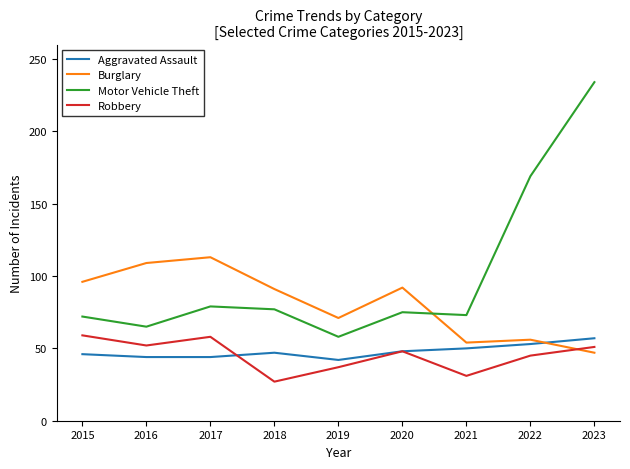

What is the sum of all Robbery values?

408